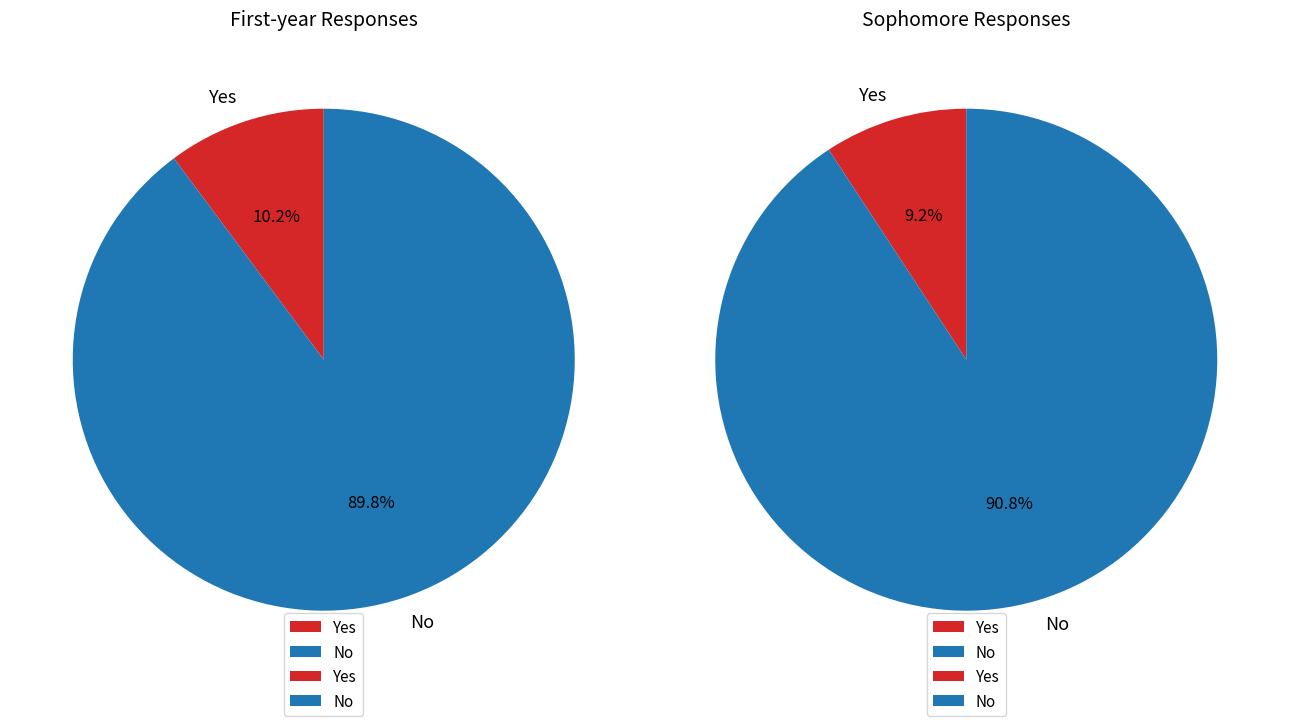

To the nearest percent, what is the average slice percentage?

50%